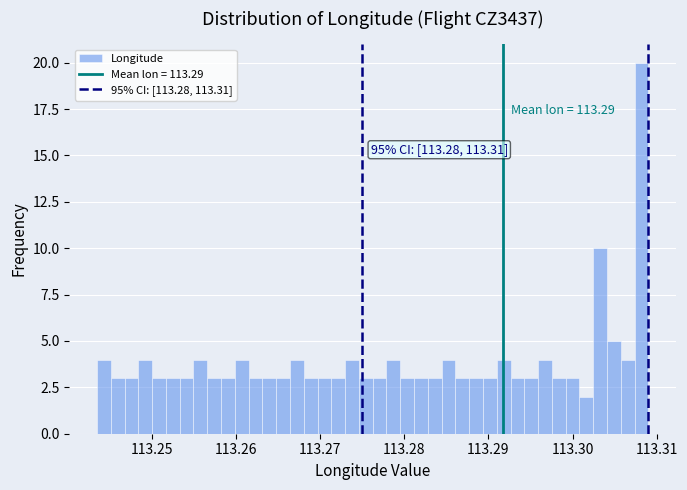

Around what value on the x-axis is the tallest bar? Give the approximate position of its centre, as read against the axis.

113.308